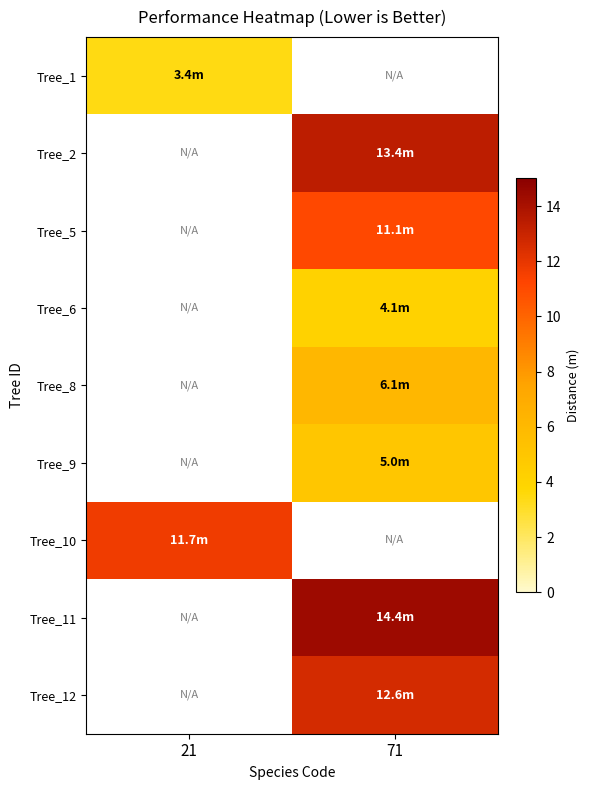

Which category has the highest value across all series?

71